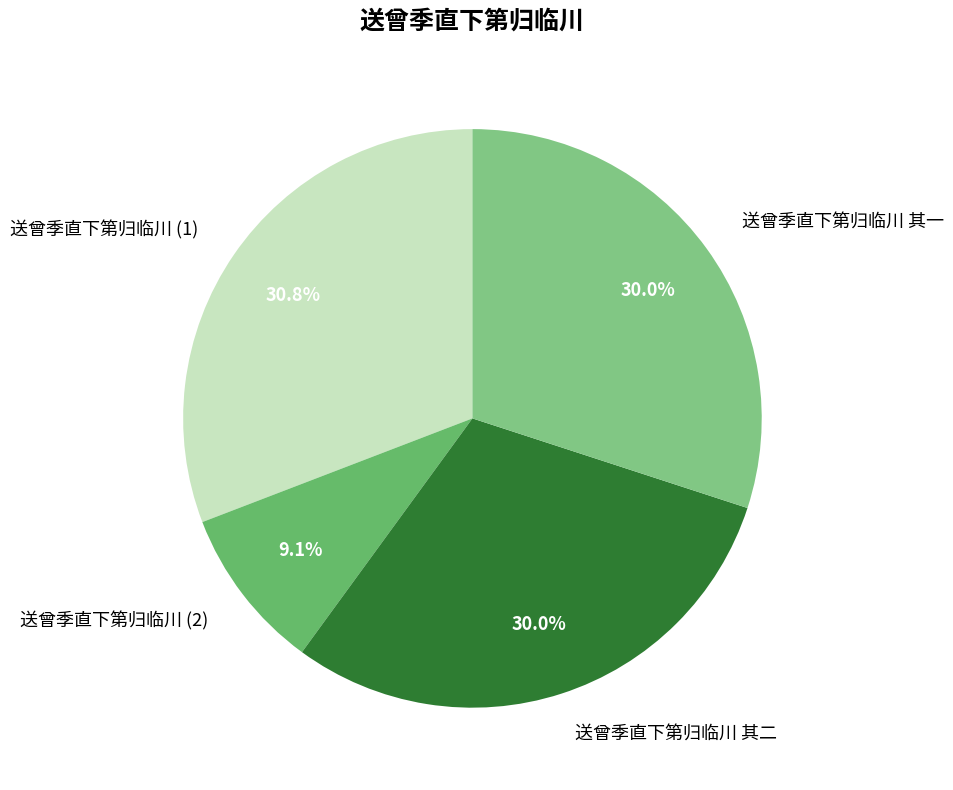

Which slice is the largest?

送曾季直下第归临川 (1)